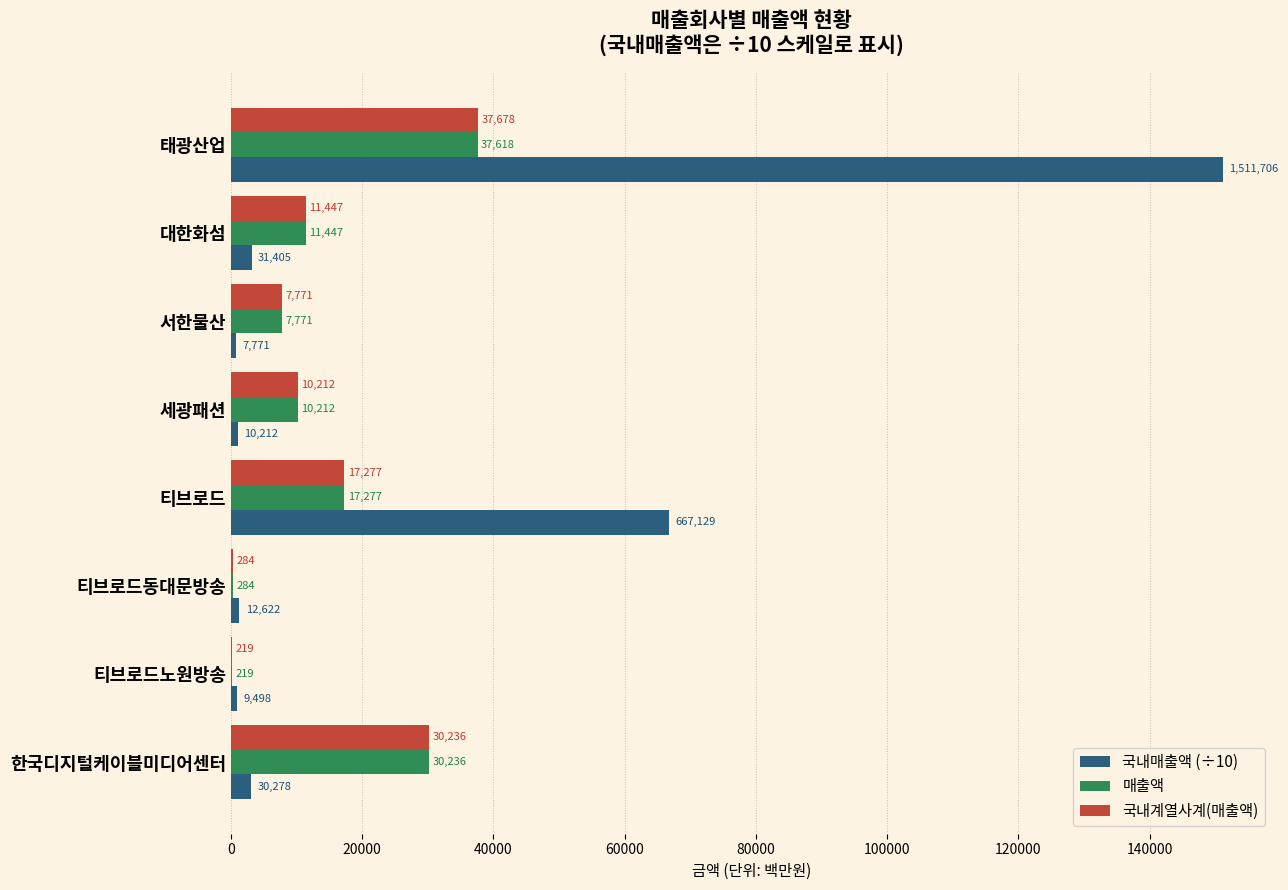

What is the highest value of the 국내매출액 (÷10) series?

151170.6